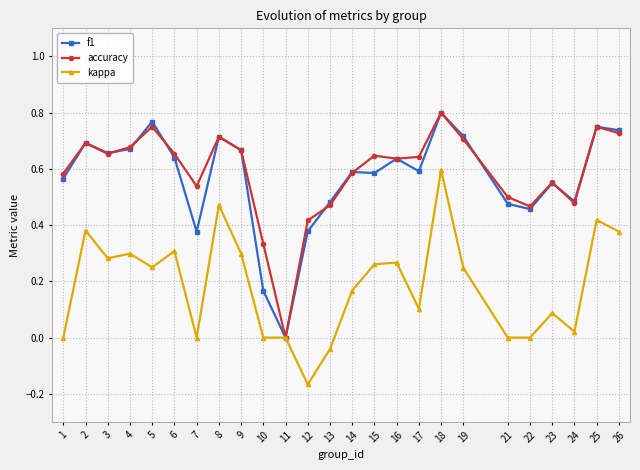

True or false: accuracy has a value of 1.0 at 4.

False